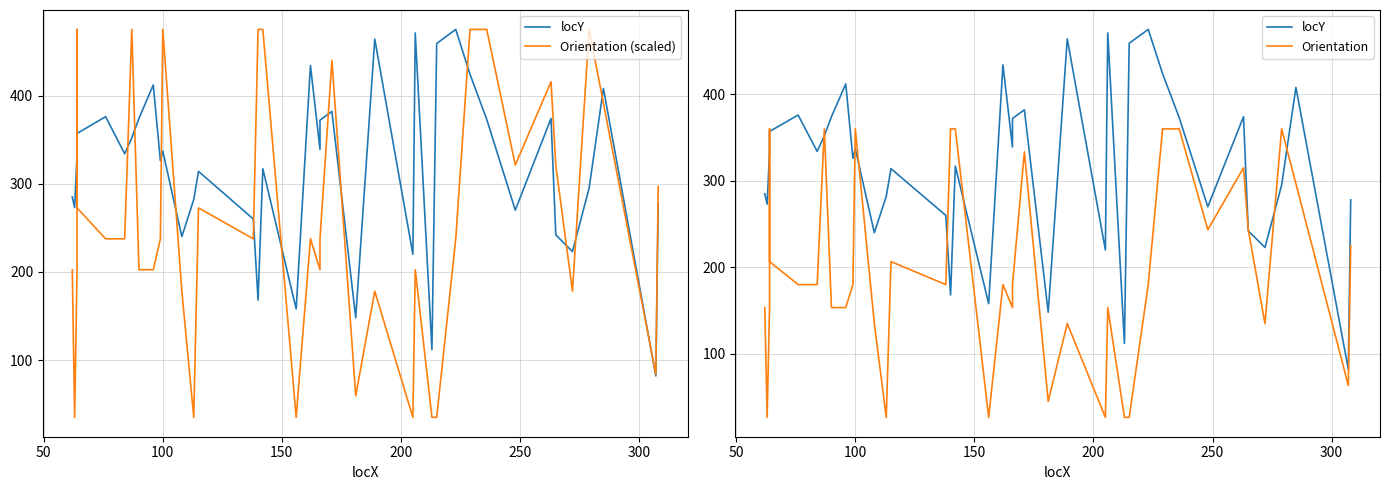

Which series ends up on top after the final intersection of locY and Orientation (scaled)?

Orientation (scaled)